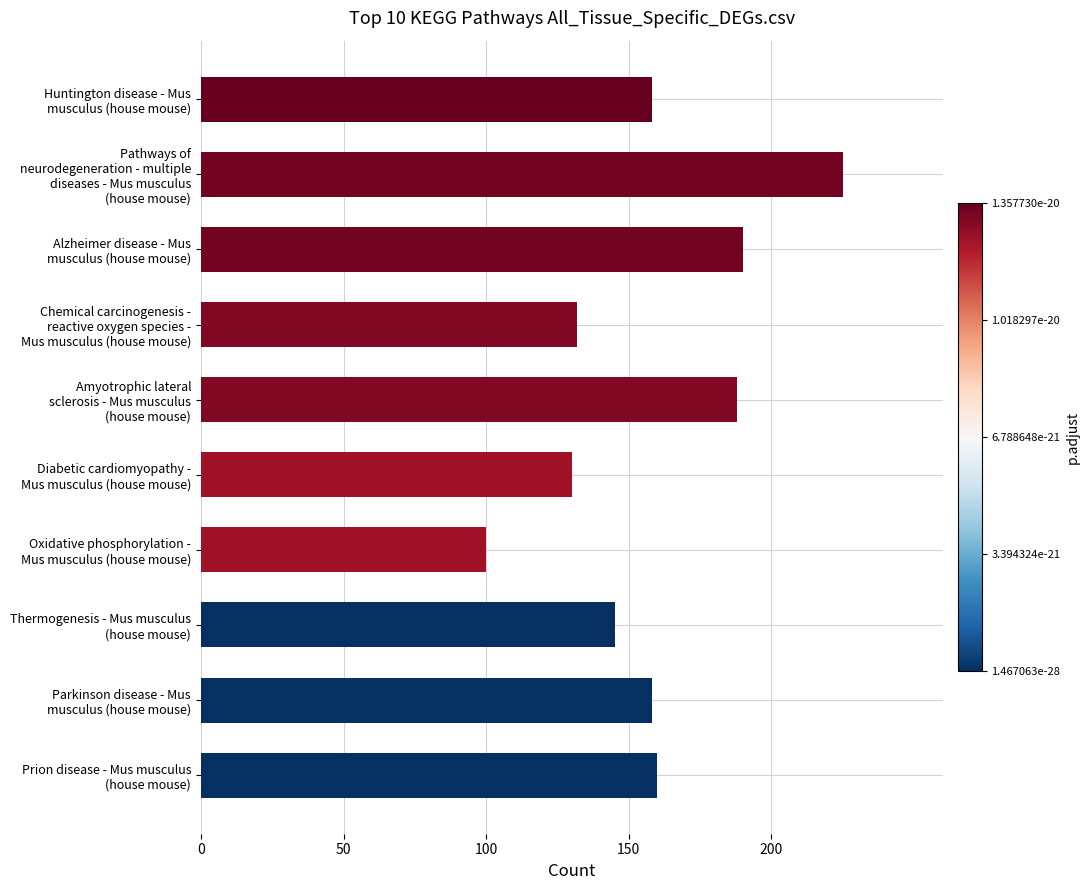

Which category has the lowest value across all series?

Oxidative phosphorylation -
Mus musculus (house mouse)